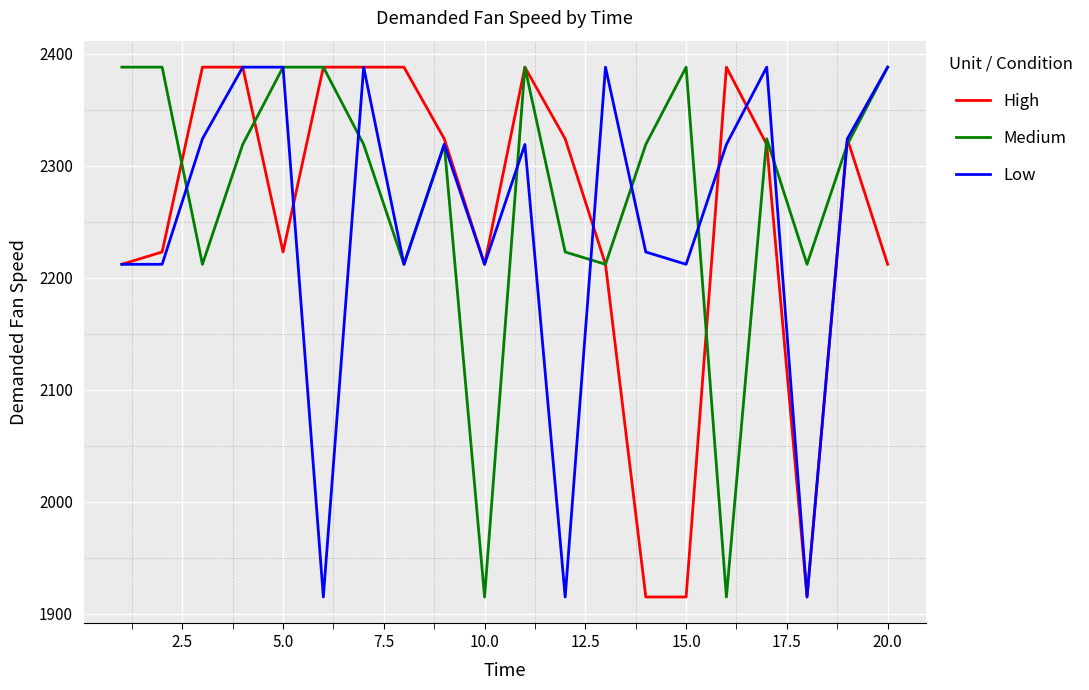

What is the maximum value for Medium?

2388